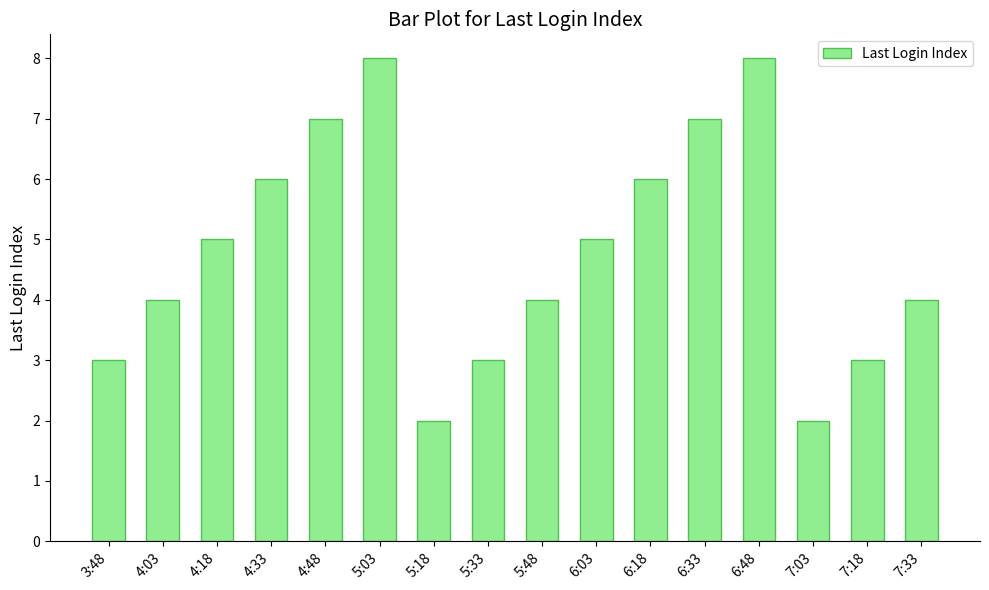

Is it true that the value at 7:33 is 7?

False